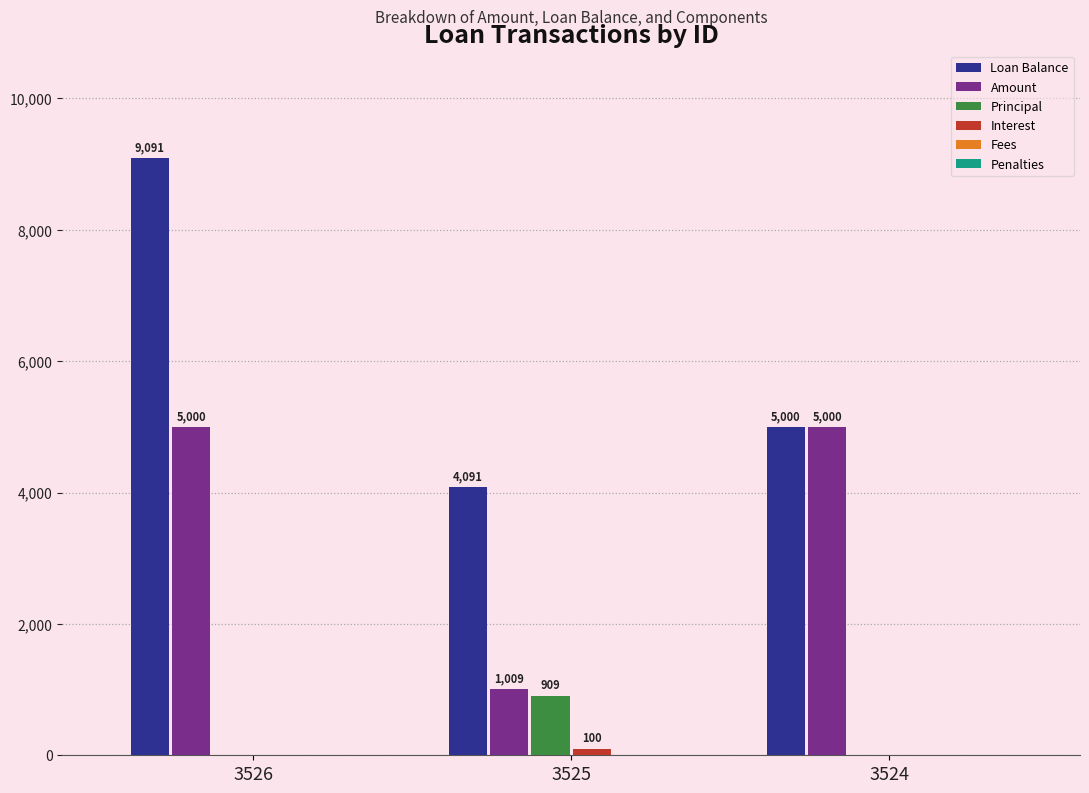

What is the total value across all series at 3525?

6109.1